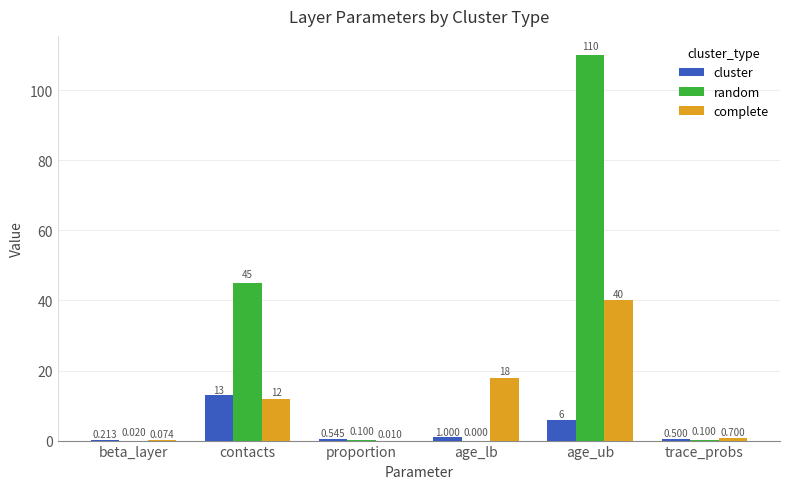

What value does the cluster series have at age_lb?

1.0